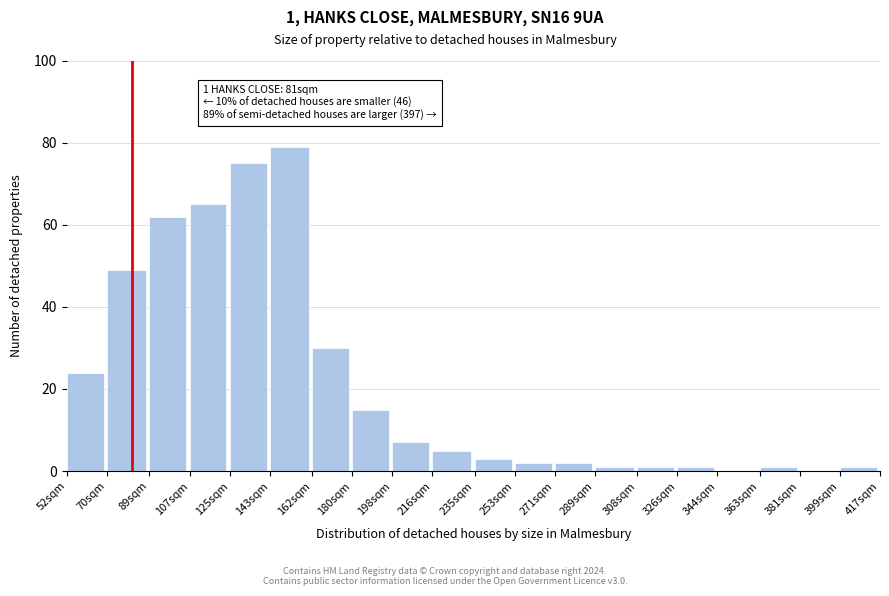

Reading left to right, transcribe all the data shown in this chart.

52sqm=24	70sqm=49	89sqm=62	107sqm=65	125sqm=75	143sqm=79	162sqm=30	180sqm=15	198sqm=7	216sqm=5	235sqm=3	253sqm=2	271sqm=2	289sqm=1	308sqm=1	326sqm=1	344sqm=0	363sqm=1	381sqm=0	399sqm=1